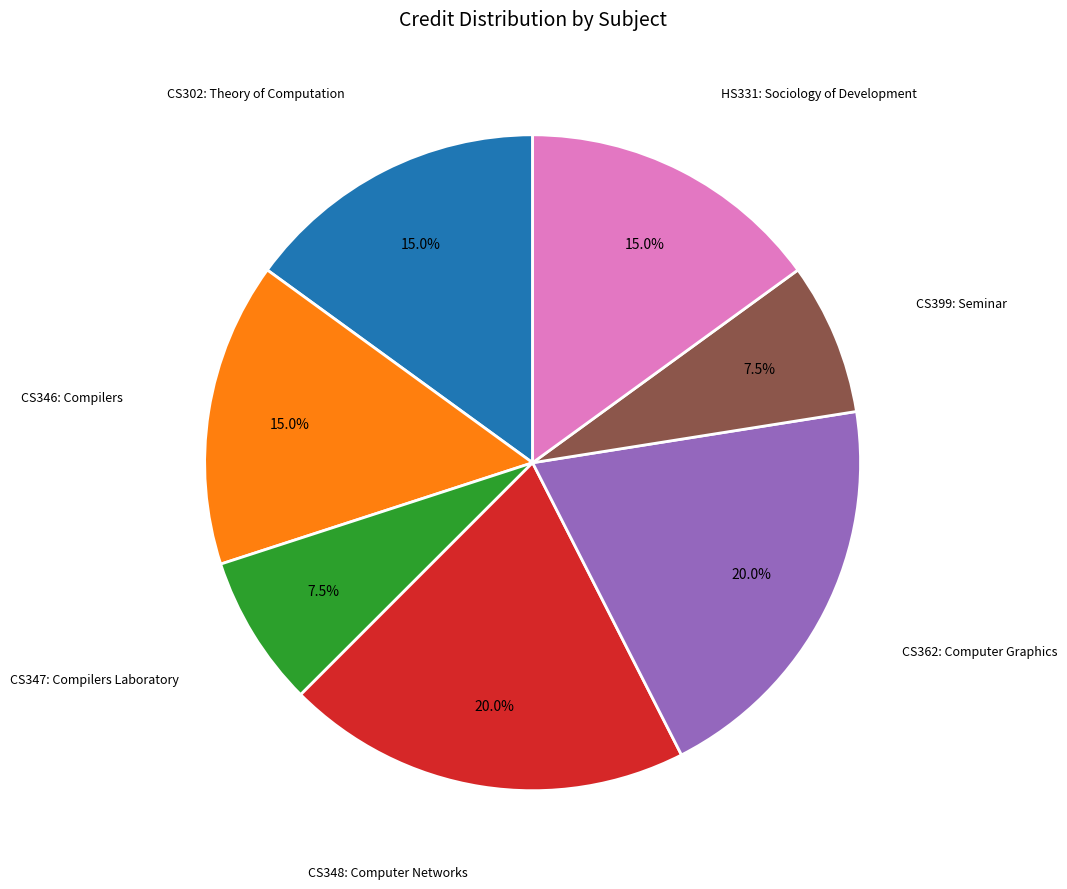

Does any single category account for the majority?

No